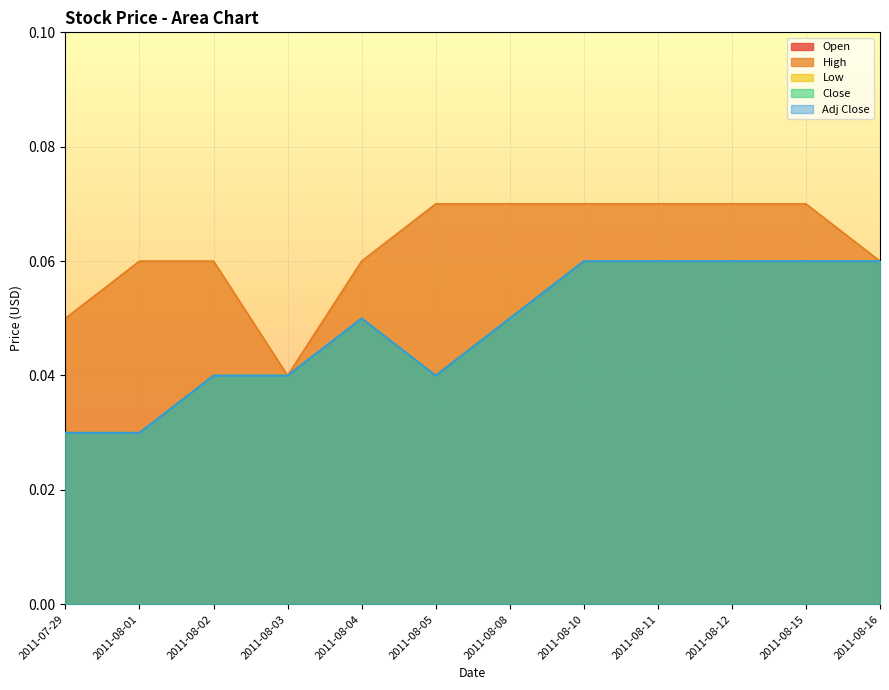

At which category does Close reach its first local peak?

2011-08-04